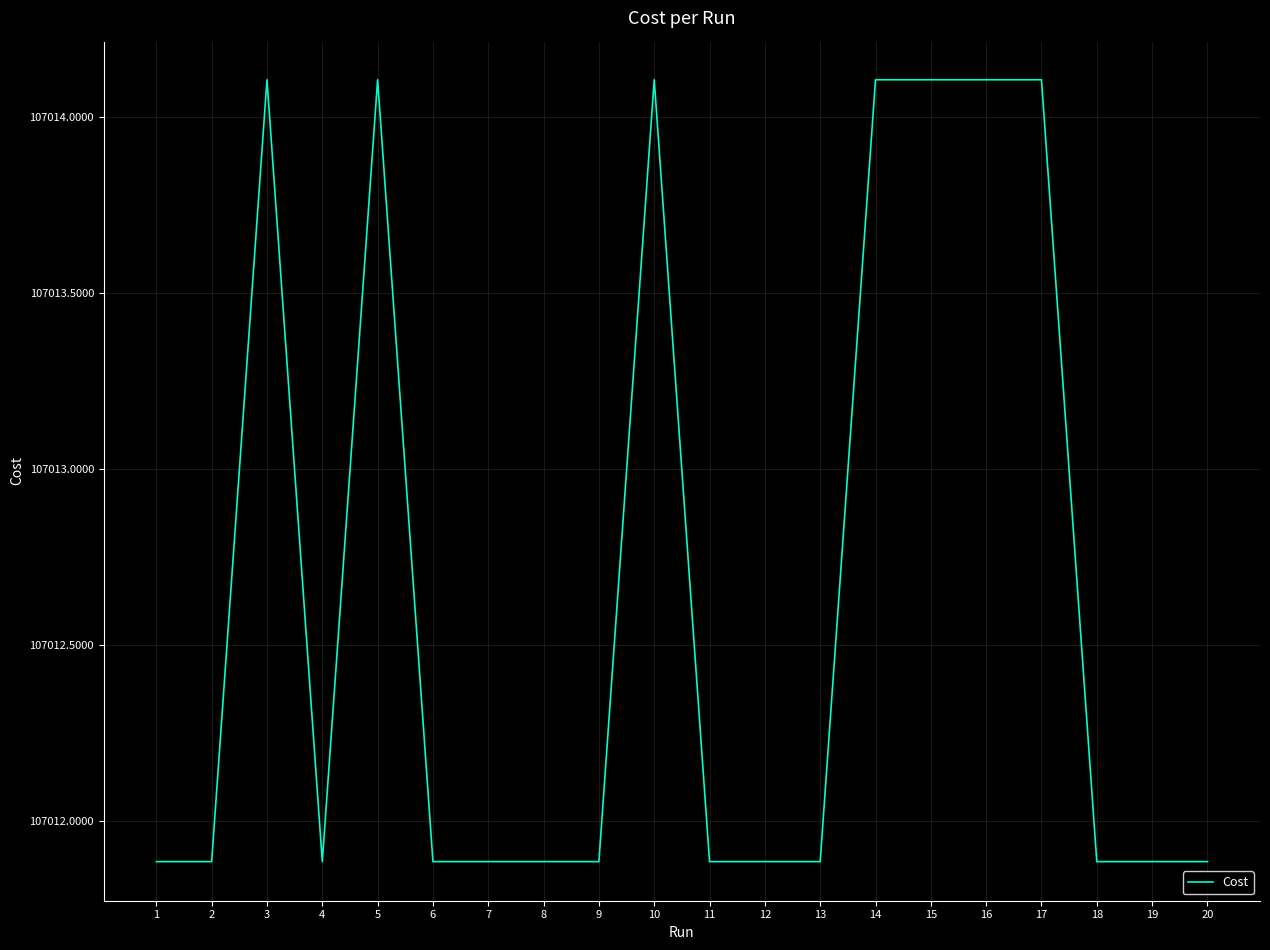

What is the difference between the maximum and minimum values?

2.2